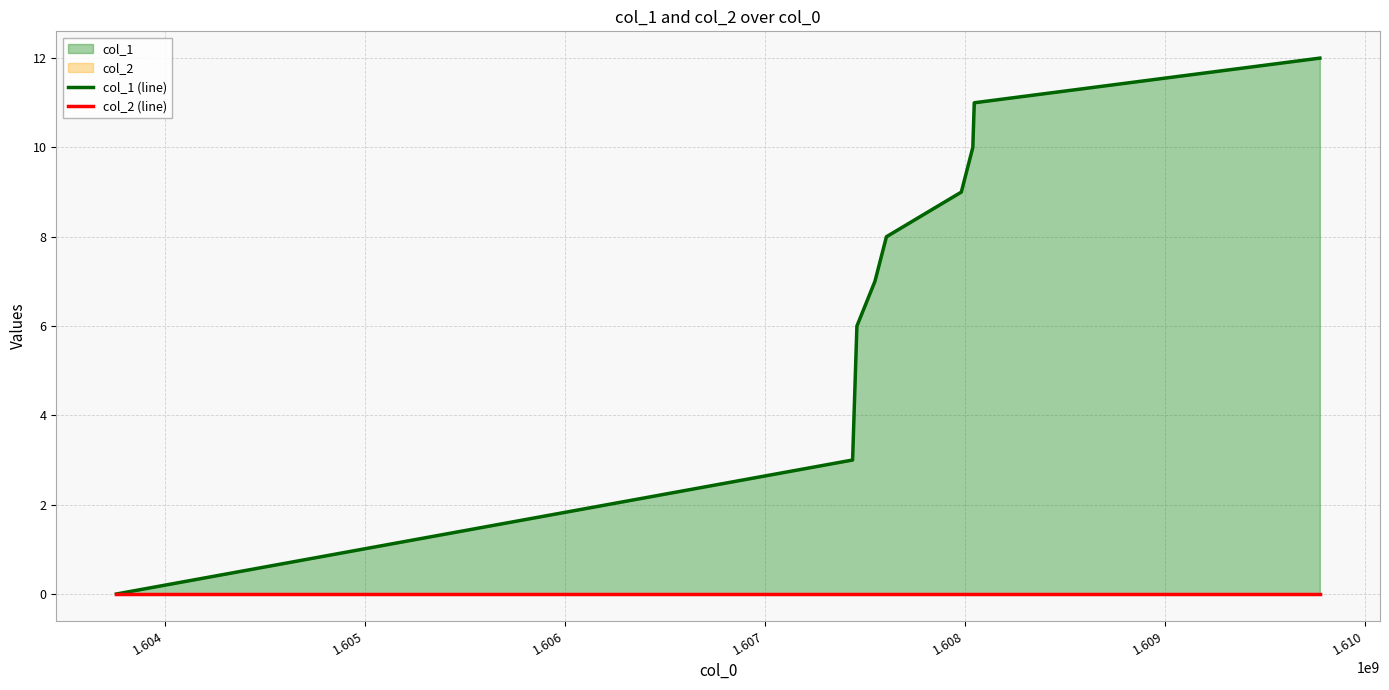

True or false: col_2 (line) and col_1 (line) cross at least once.

False